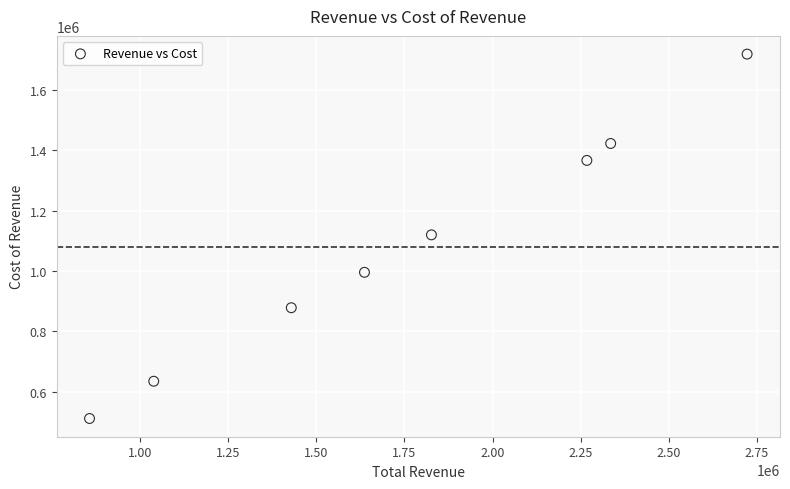

What is the average X value?

1764025